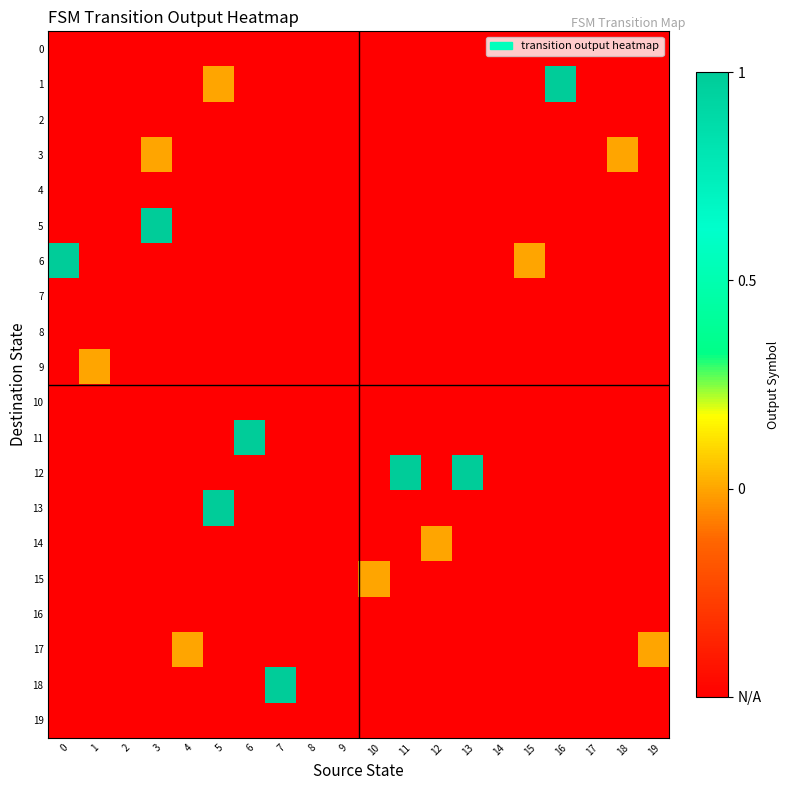

What is the spread (max minus min) of values at 6?

1.5